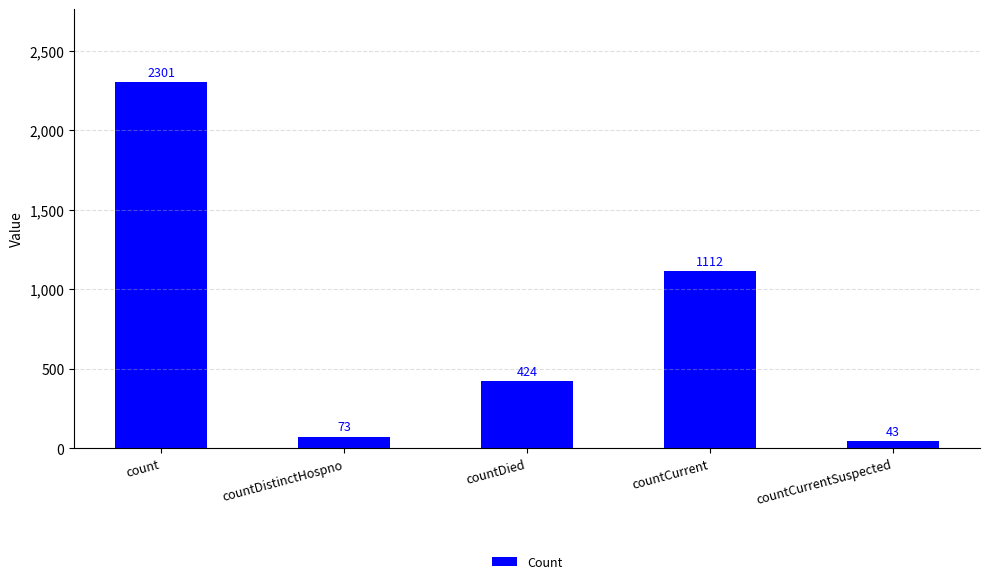

The chart shows a value of 43 at countCurrentSuspected. True or false?

True